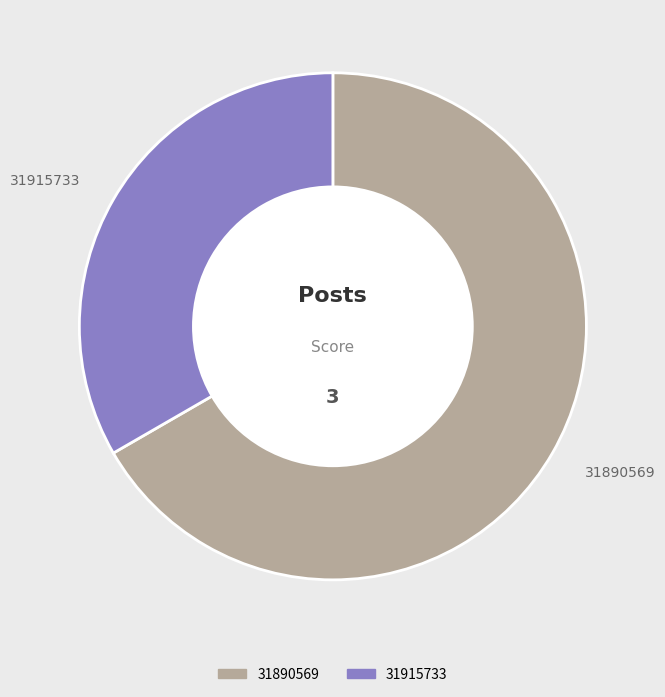

Rank the categories by value from lowest to highest.

31915733, 31890569